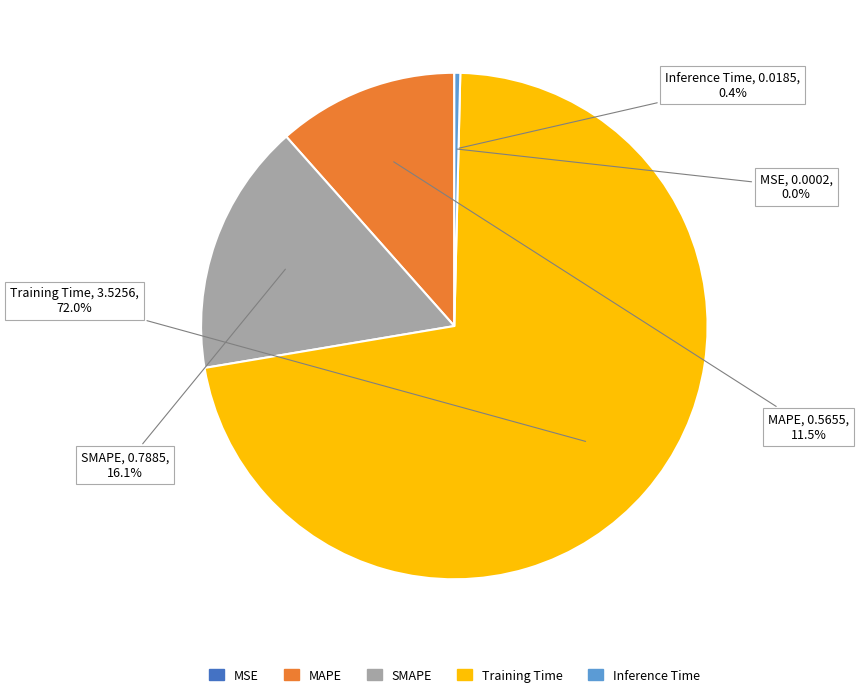

Between MAPE and SMAPE, which is larger?

SMAPE